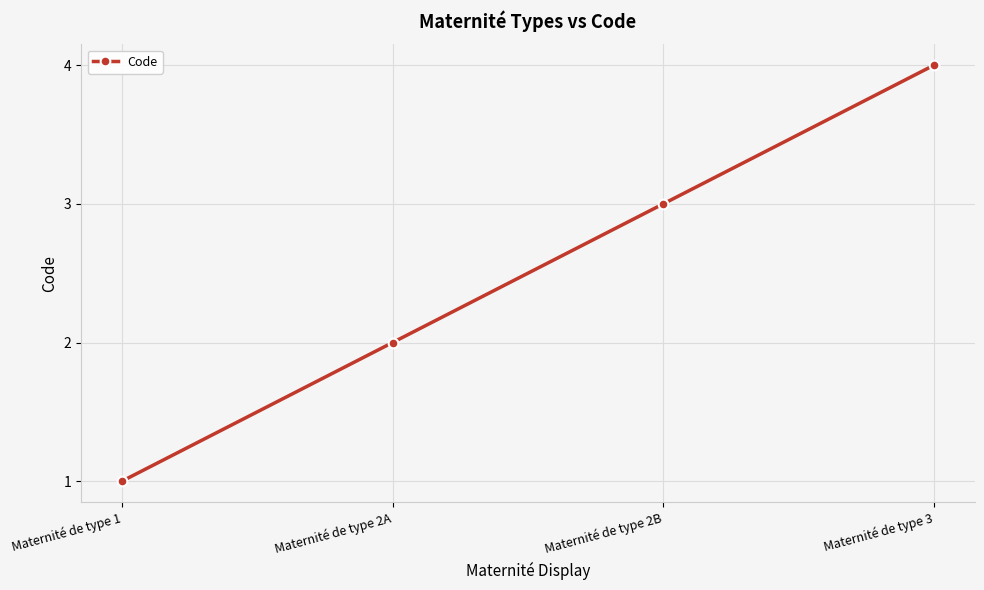

The value at Maternité de type 1 is 2. True or false?

False